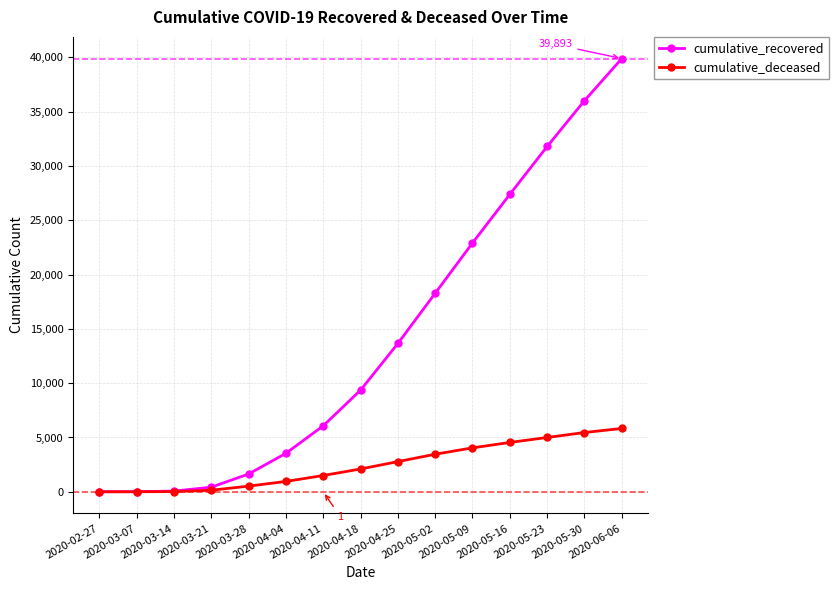

What is the maximum value for cumulative_deceased?

5833